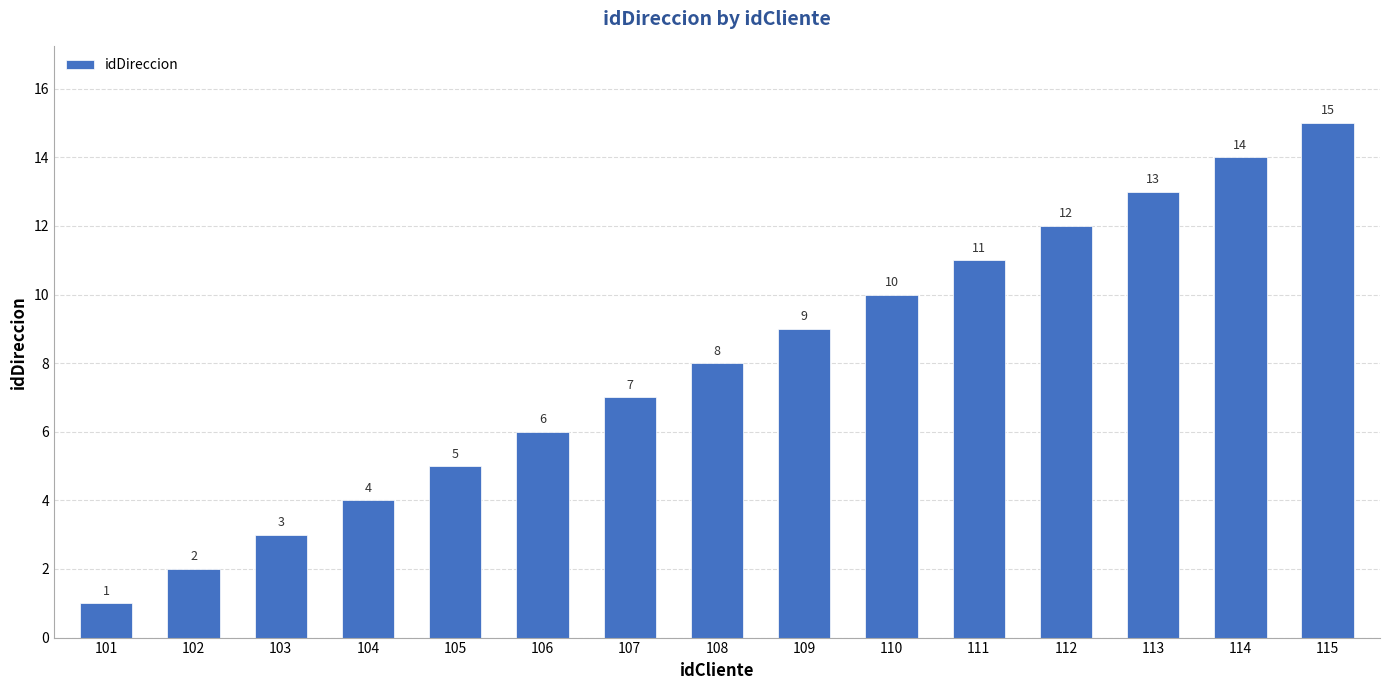

Where is the data nearest to the value 8?

108